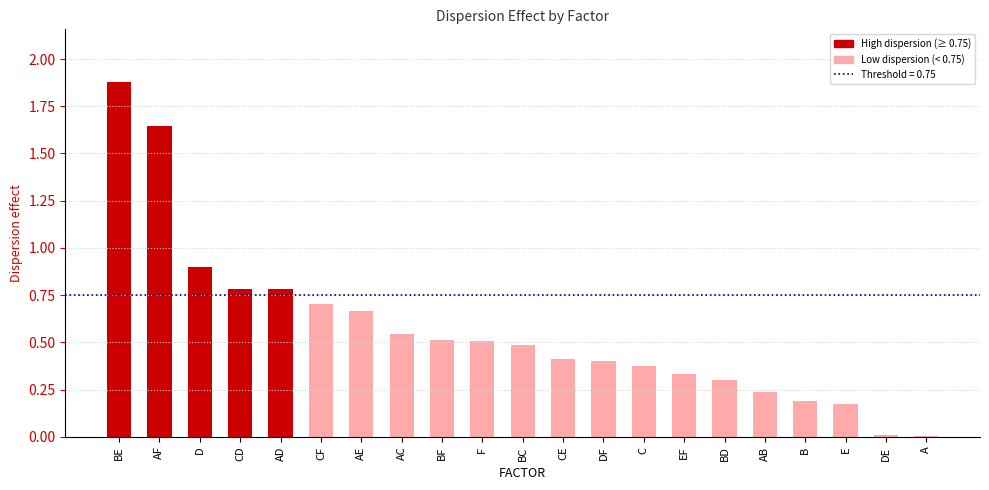

Which has a higher value, CD or CE?

CD